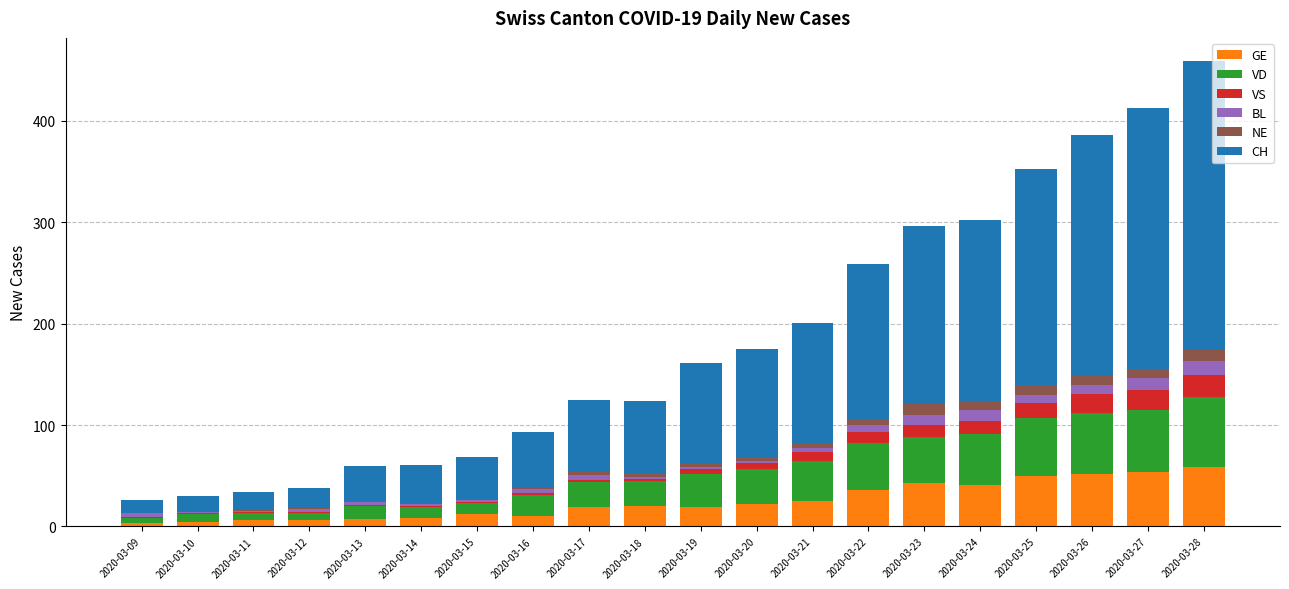

What is the highest value of the GE series?

59